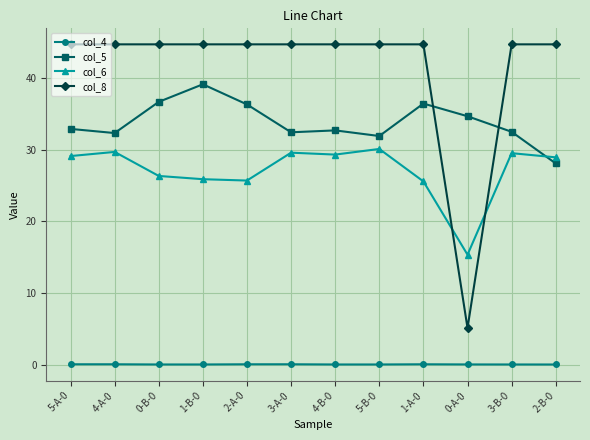

True or false: col_8 and col_4 intersect in this chart.

False